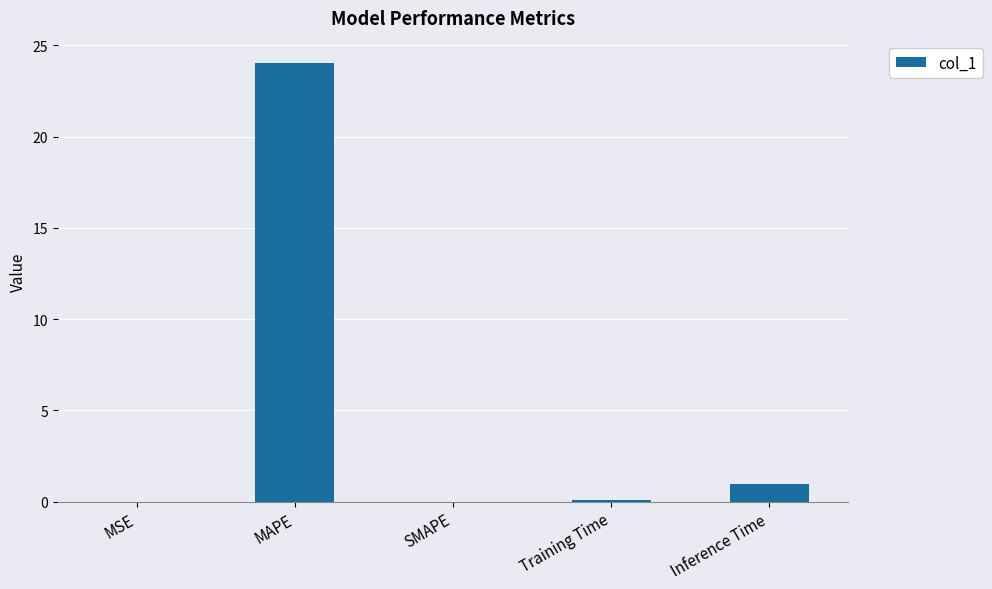

What is the sum of all values?

25.1